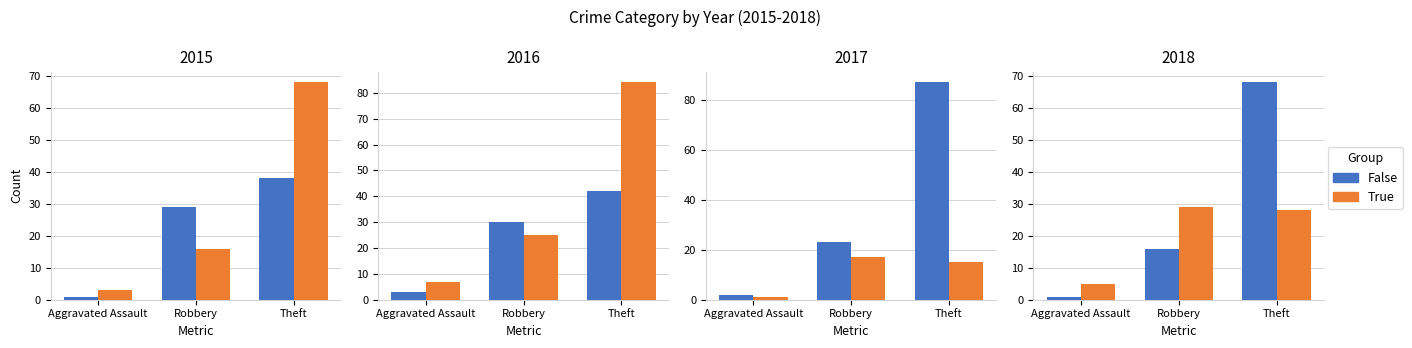

How many groups of bars are there?

3